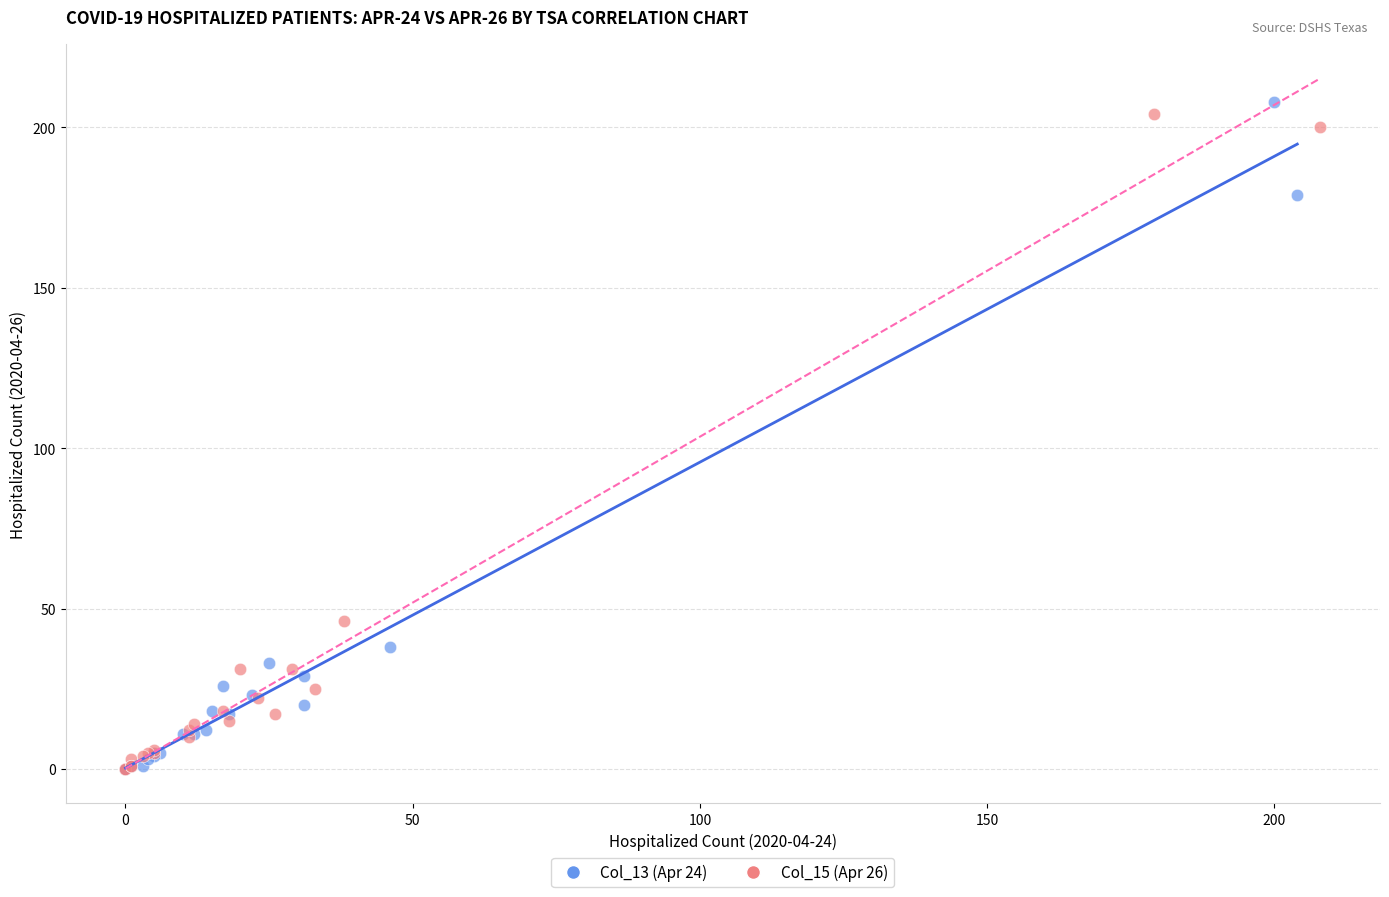

Which series reaches the maximum Y coordinate?

Col_13 (Apr 24)